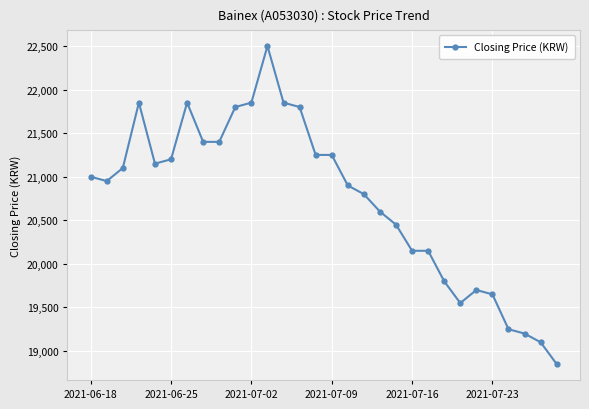

What is the value of the 14th point from the left?

21800